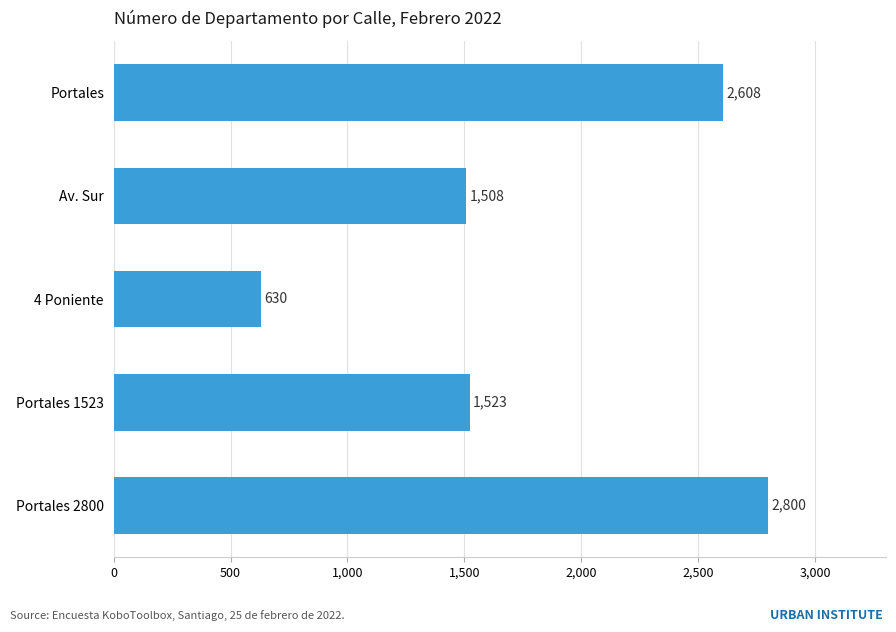

Approximately how many times larger is the value at Portales 1523 compared to 4 Poniente?

2.4